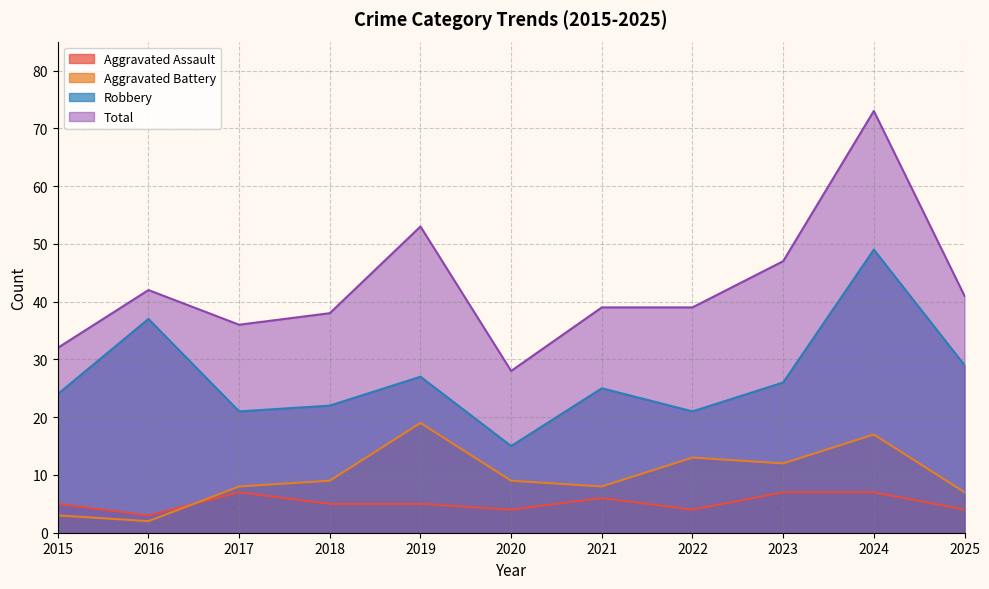

Reading right to left, list all the values displayed in this chart.

Aggravated Assault: 2025=4	2024=7	2023=7	2022=4	2021=6	2020=4	2019=5	2018=5	2017=7	2016=3	2015=5
Aggravated Battery: 2025=7	2024=17	2023=12	2022=13	2021=8	2020=9	2019=19	2018=9	2017=8	2016=2	2015=3
Robbery: 2025=29	2024=49	2023=26	2022=21	2021=25	2020=15	2019=27	2018=22	2017=21	2016=37	2015=24
Total: 2025=41	2024=73	2023=47	2022=39	2021=39	2020=28	2019=53	2018=38	2017=36	2016=42	2015=32